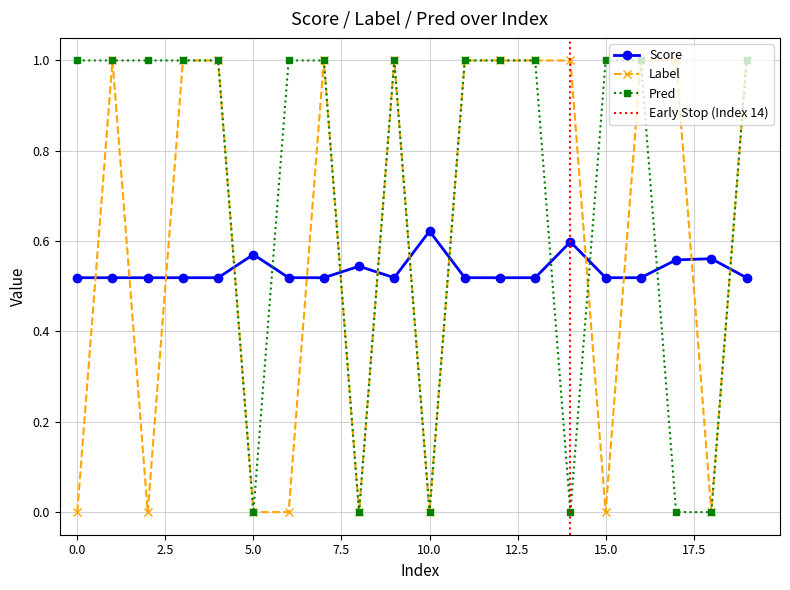

How many intersections are there between Score and Pred?

10